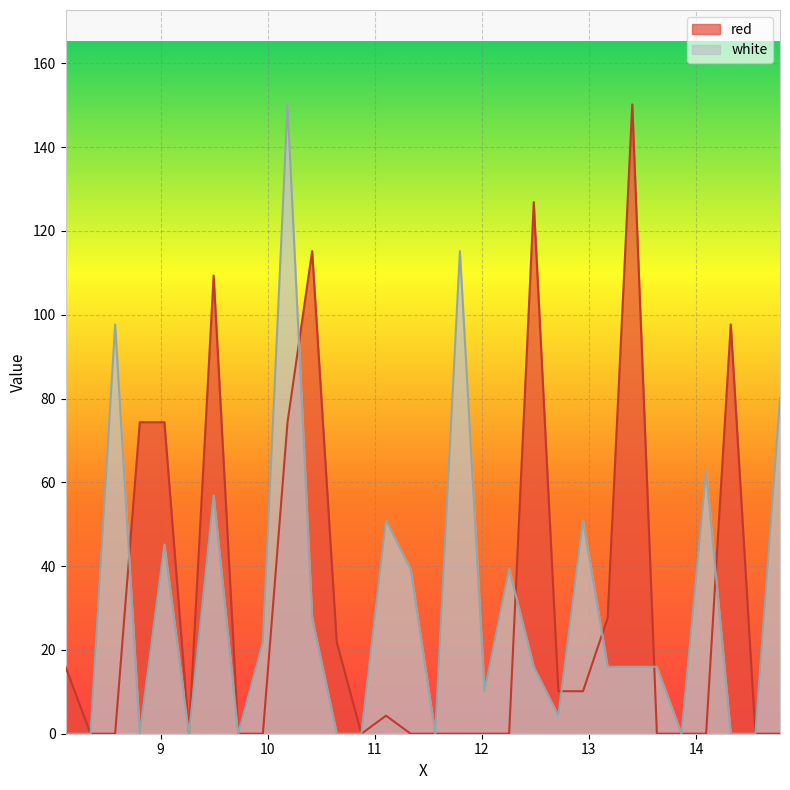

The value of red at 10.645 is 5.9. True or false?

False